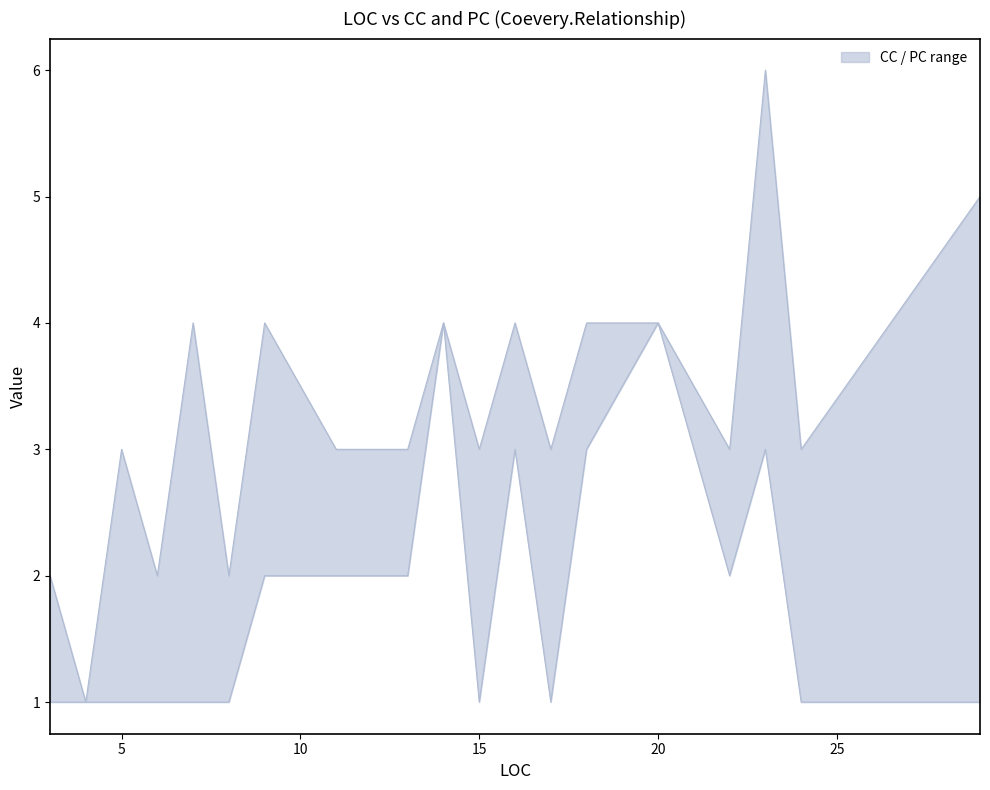

How many interior local peaks does the CC series have?

7